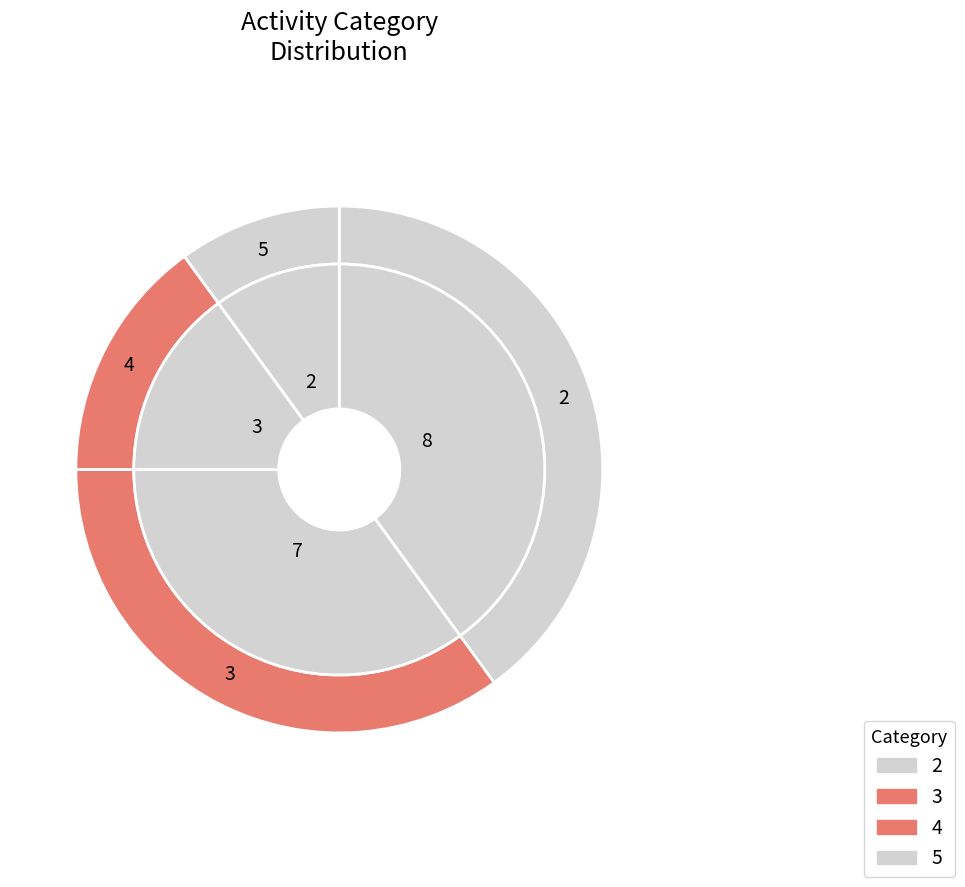

Count the number of slices in the pie.

4